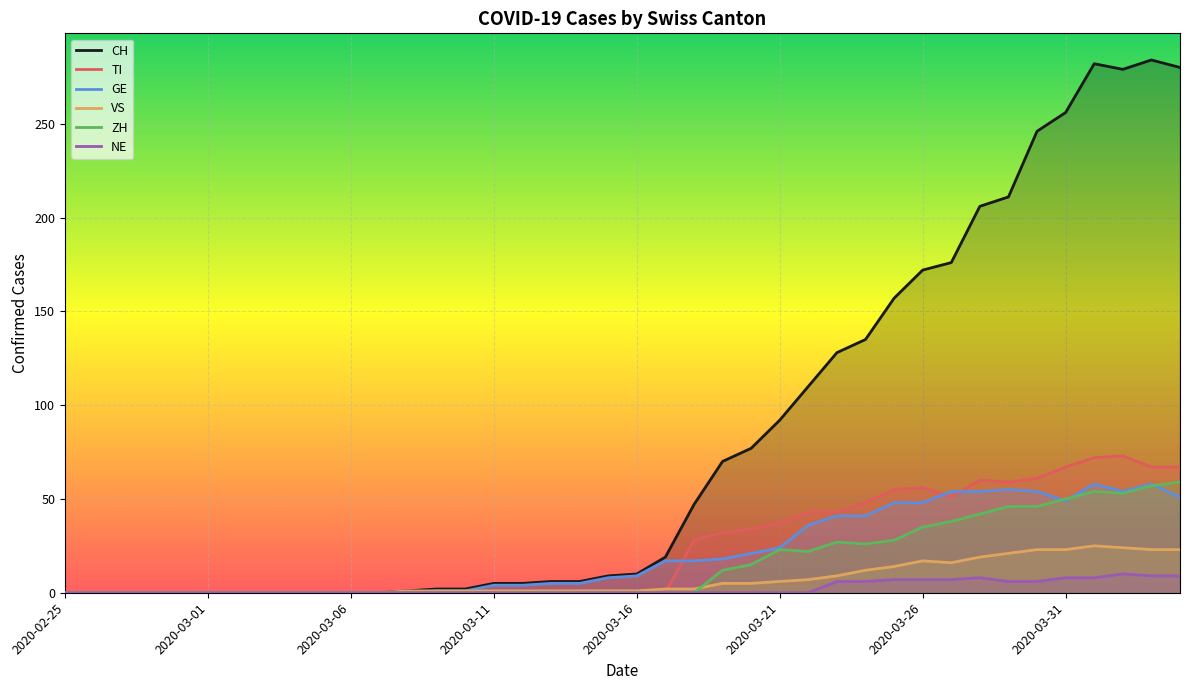

What is the maximum value shown in the chart?

284